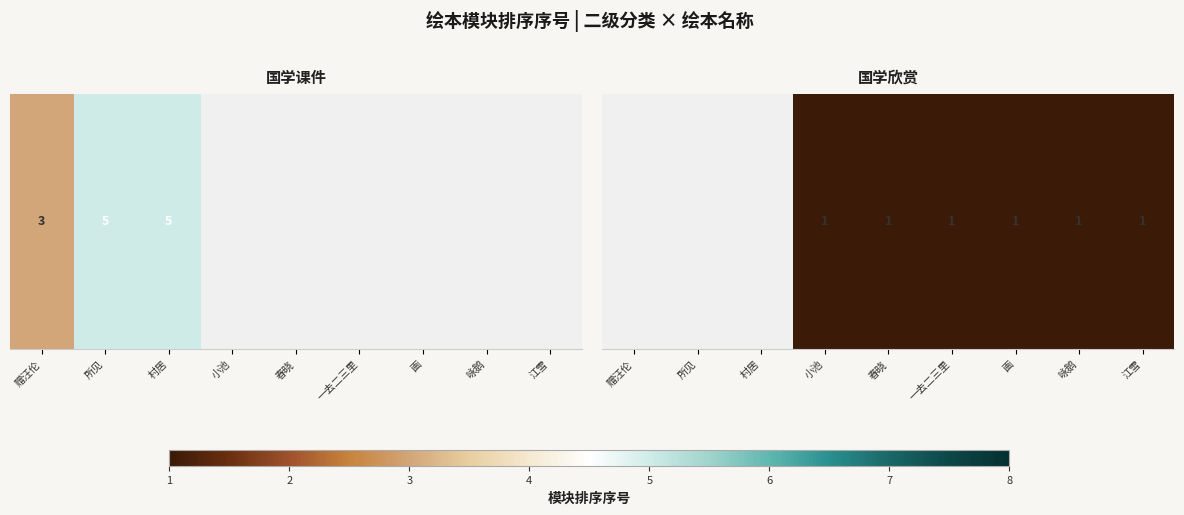

At which category does the chart reach its peak across all series?

小池